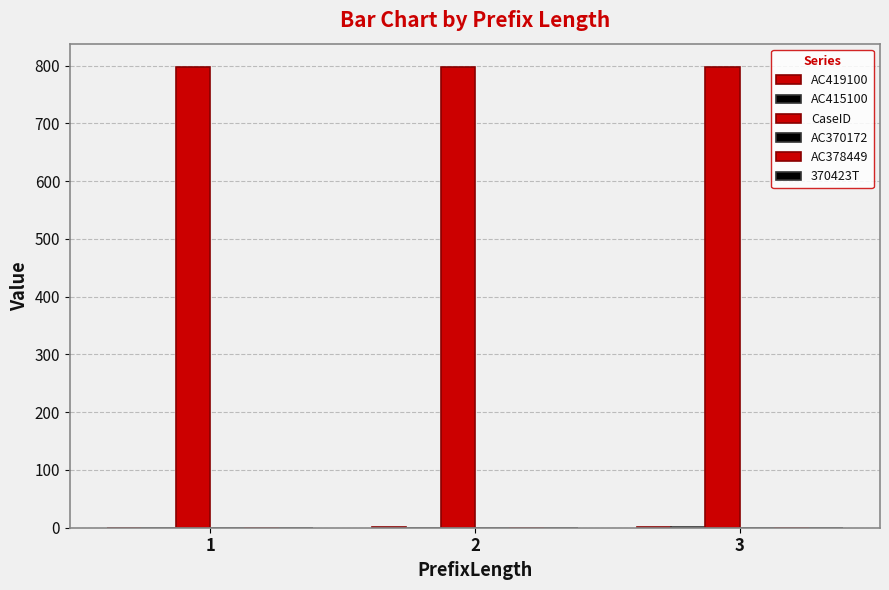

How many distinct data groups are displayed?

3